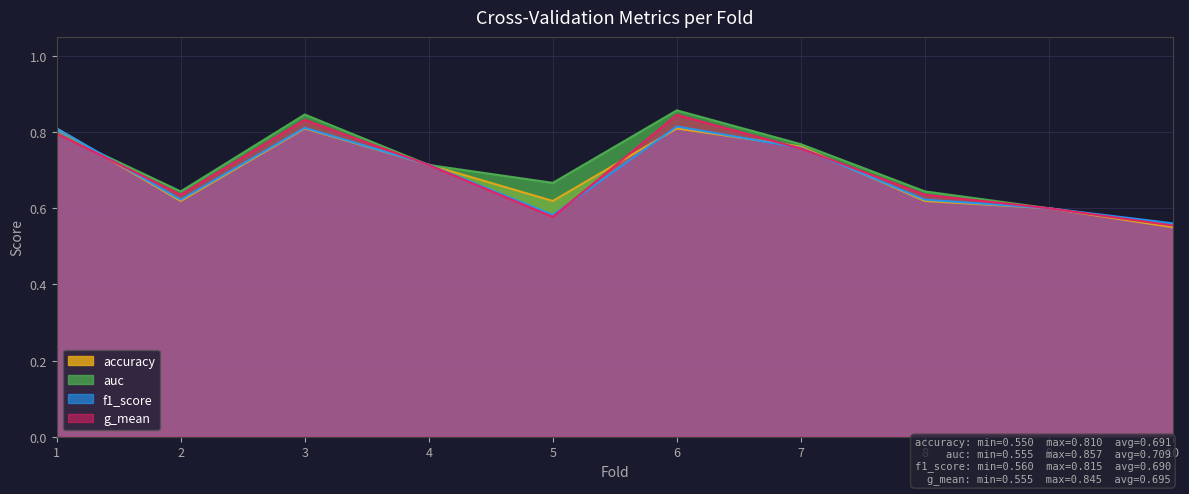

How many distinct data groups are displayed?

4